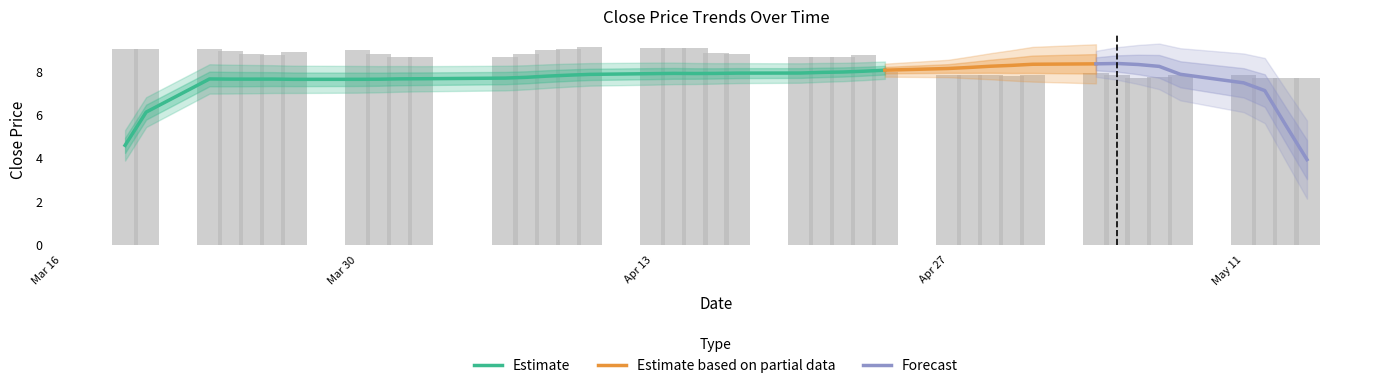

True or false: the data shows 3.0 at 2015-03-27.

False